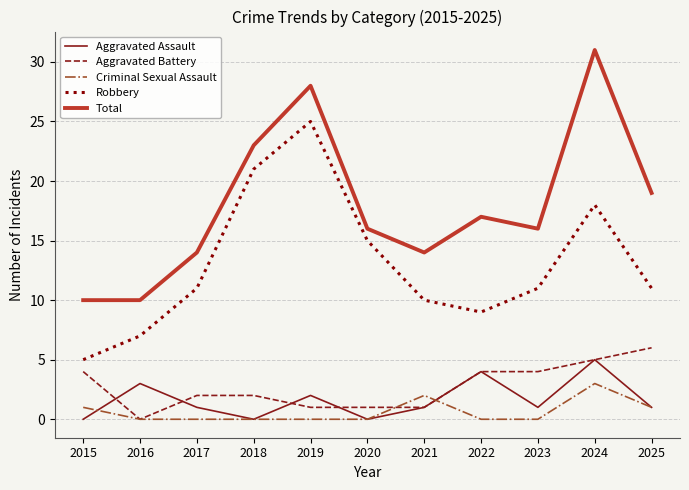

Is the value of Aggravated Battery at 2024 greater than the value of Total at 2023?

No